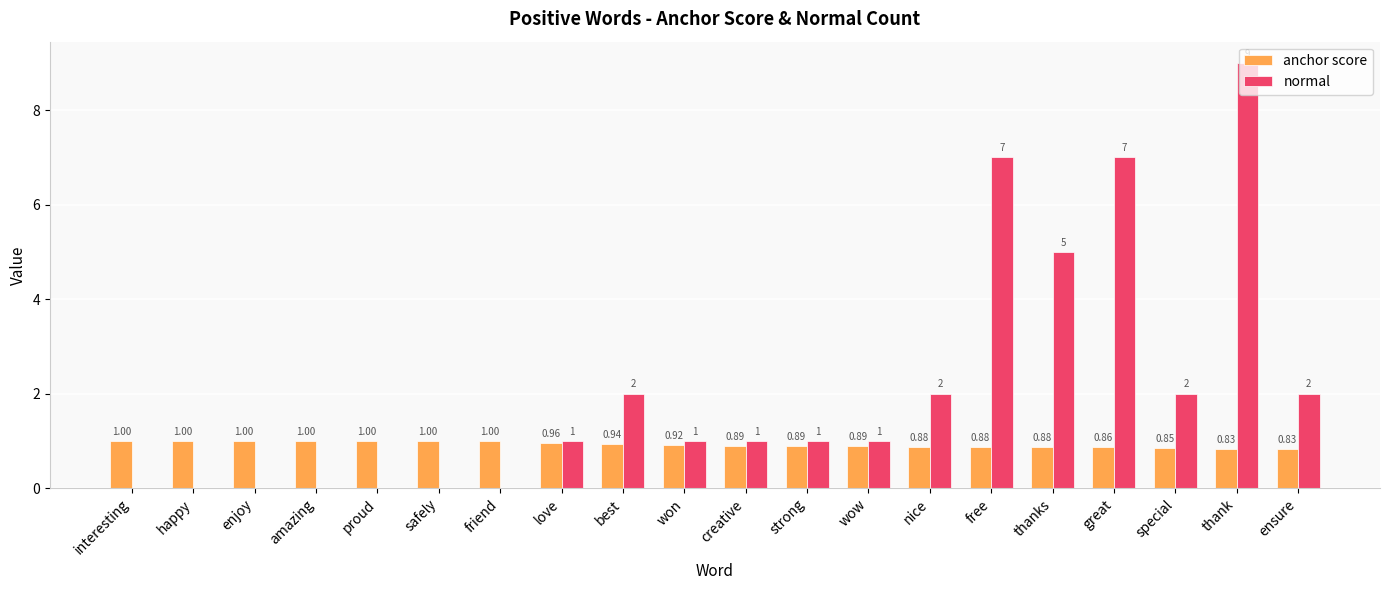

Are the bars horizontal?

No